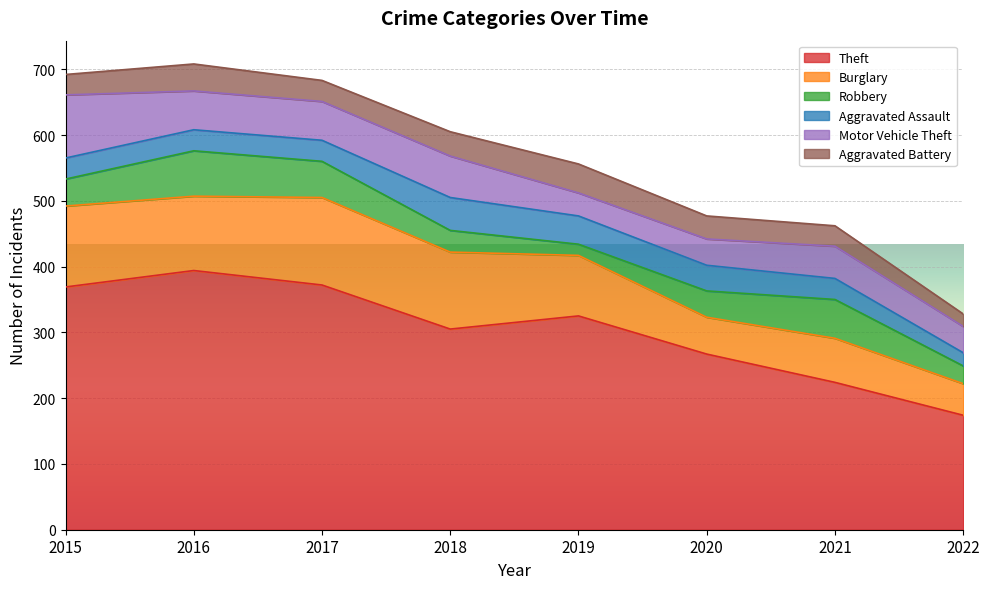

What are all the series names shown in the legend?

Theft, Burglary, Robbery, Aggravated Assault, Motor Vehicle Theft, Aggravated Battery